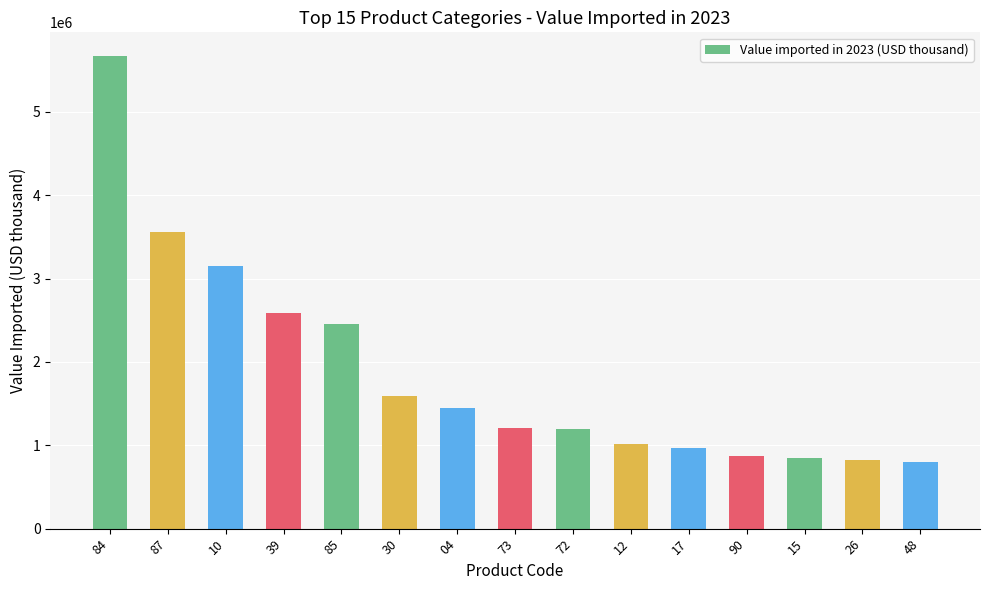

What is the sum of all values?

28186516